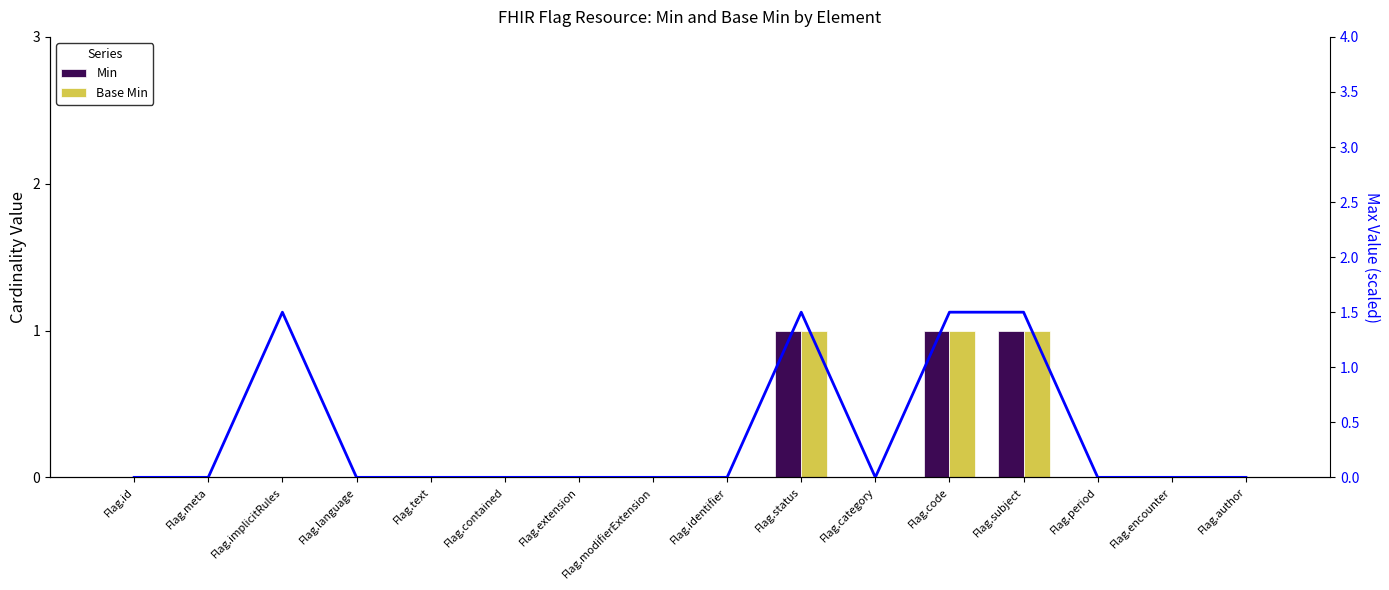

Does the chart contain stacked bars?

No